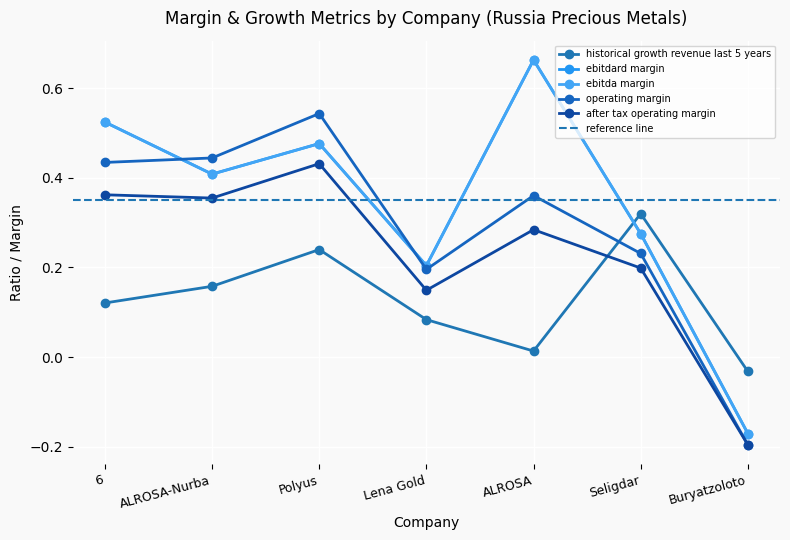

Which has a higher value, Lena Gold or ALROSA-Nurba?

ALROSA-Nurba